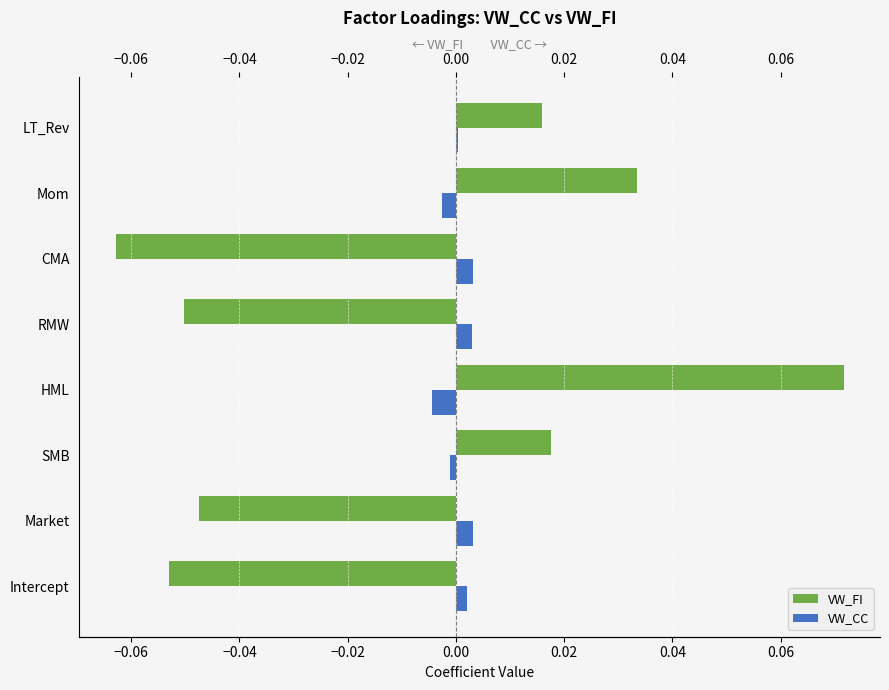

Count the number of data series in this chart.

2